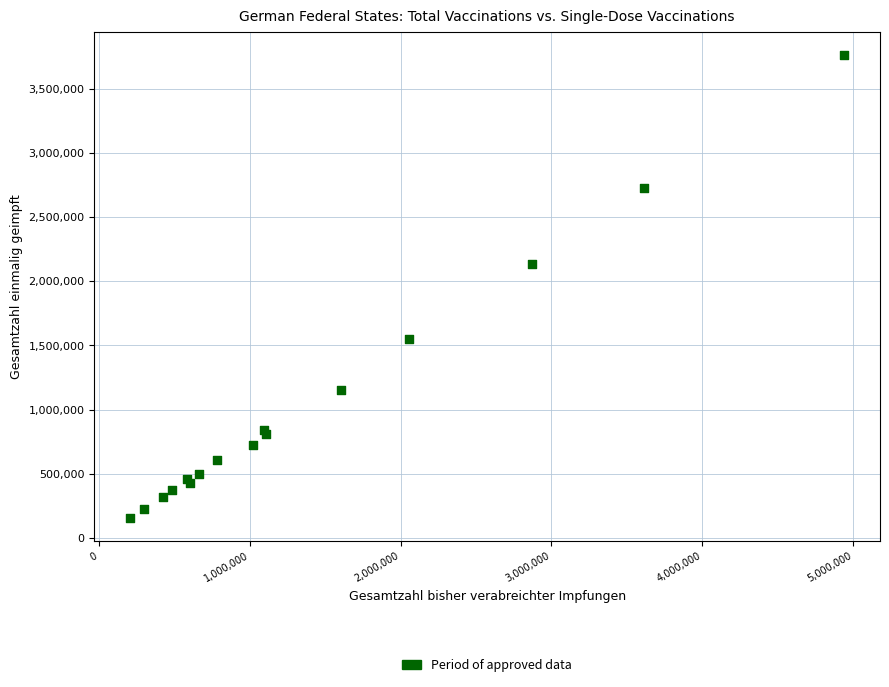

What Y value in the scatter plot is closest to 1960501?

2138229